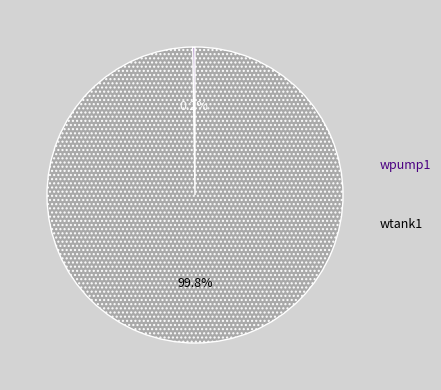

To the nearest percent, what portion does wtank1 represent?

100%